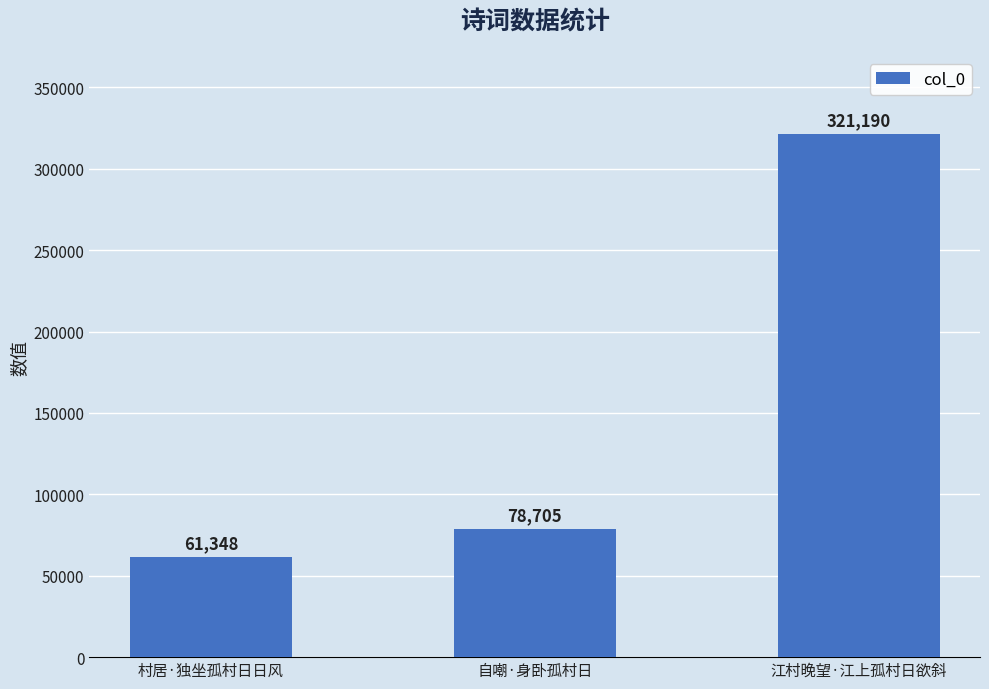

Reading left to right, what are all the values shown in this chart?

村居·独坐孤村日日风=61348	自嘲·身卧孤村日=78705	江村晚望·江上孤村日欲斜=321190